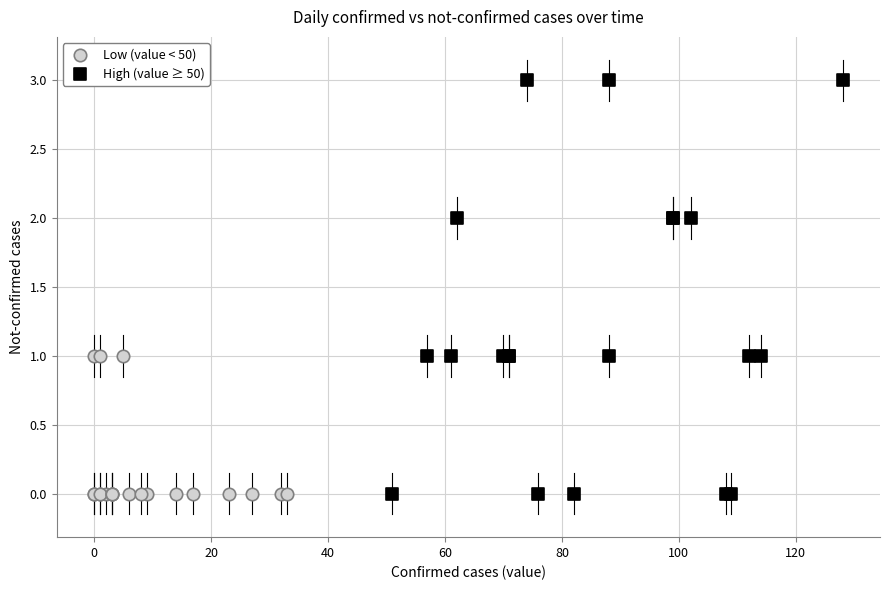

Which series reaches the maximum Y coordinate?

High (value ≥ 50)